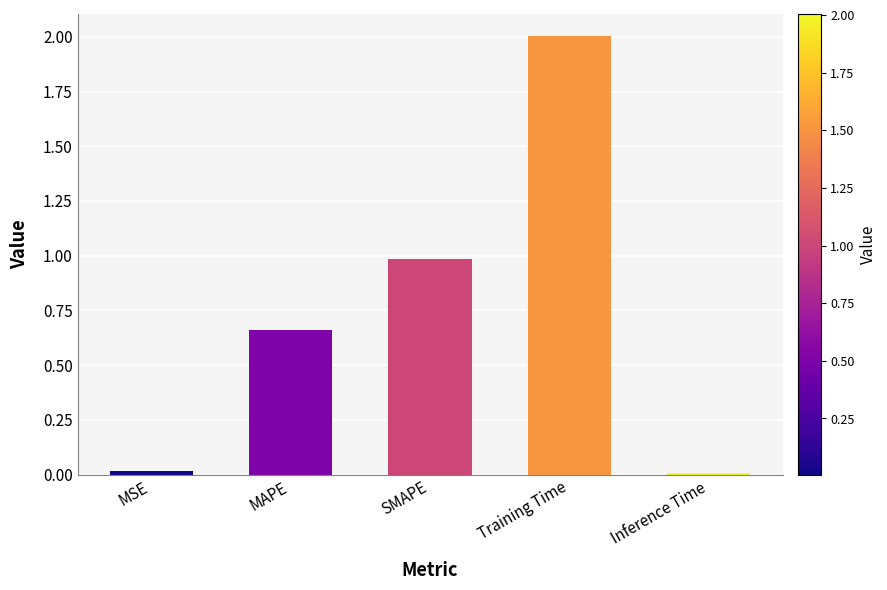

The chart shows a value of 1.7 at SMAPE. True or false?

False